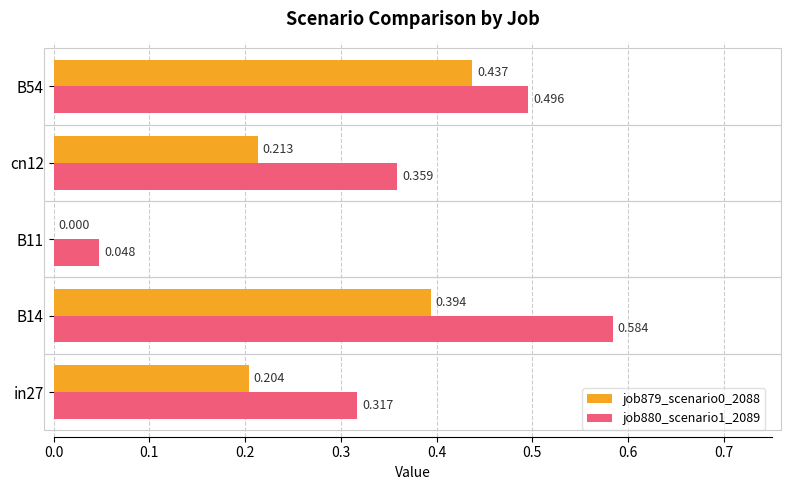

Is the value of job880_scenario1_2089 at in27 greater than the value of job879_scenario0_2088 at in27?

Yes